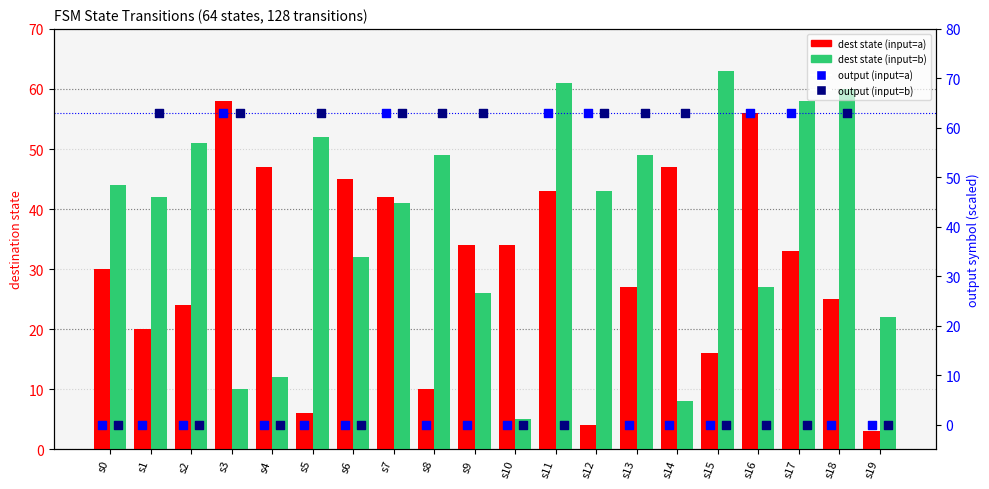

Which series has the largest Y range (max minus min)?

output (input=a)